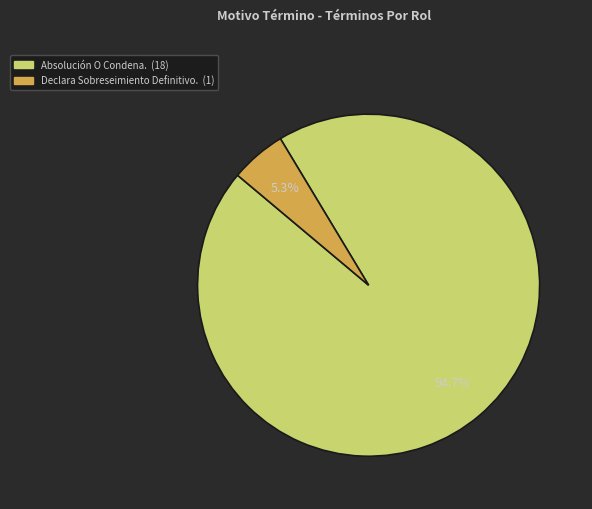

To the nearest percent, what is the difference between the largest and smallest slice percentages?

89%